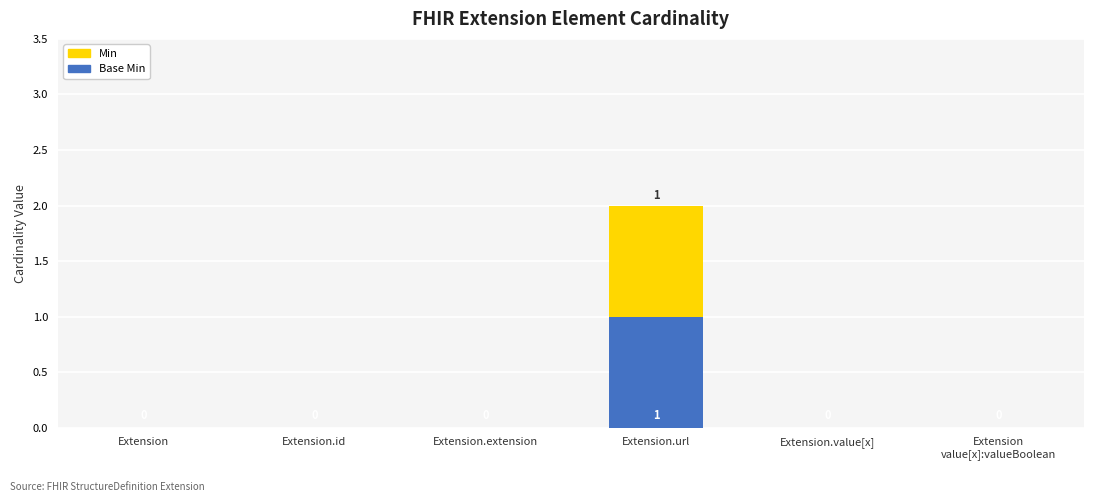

At which category is the sum across all series the highest?

Extension.url